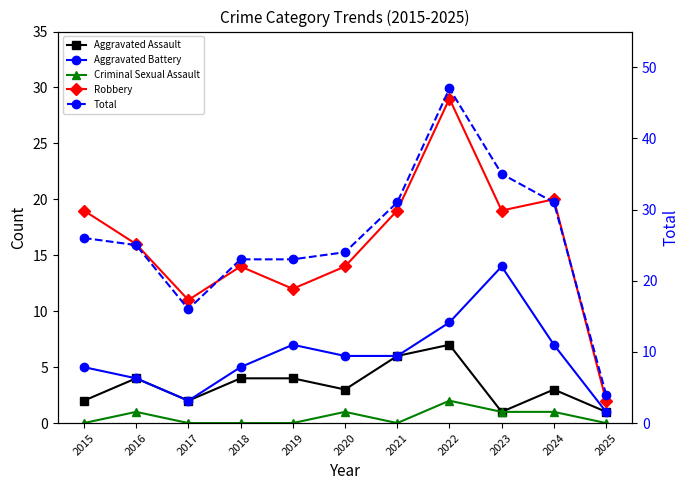

True or false: Total and Aggravated Battery cross at least once.

False